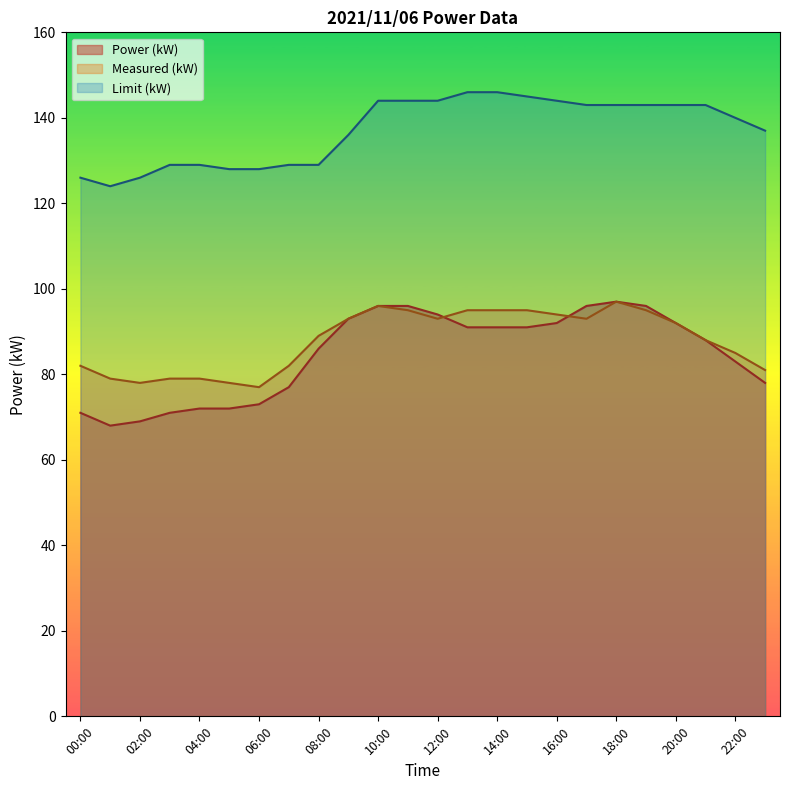

Is the value of Measured (kW) at 16:00 greater than the value of Limit (kW) at 12:00?

No